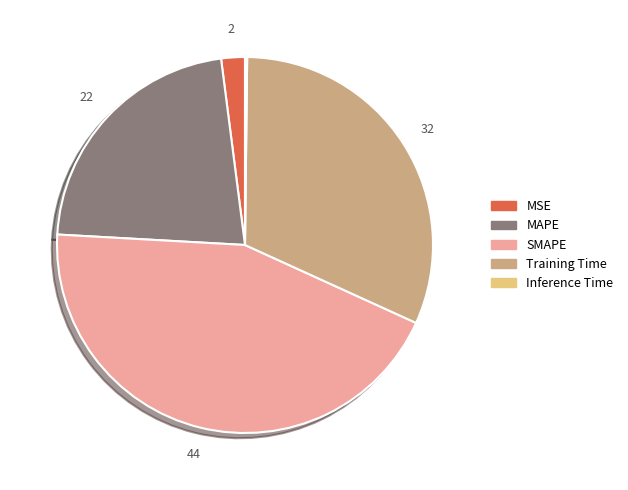

True or false: MAPE accounts for 22% of the total.

True